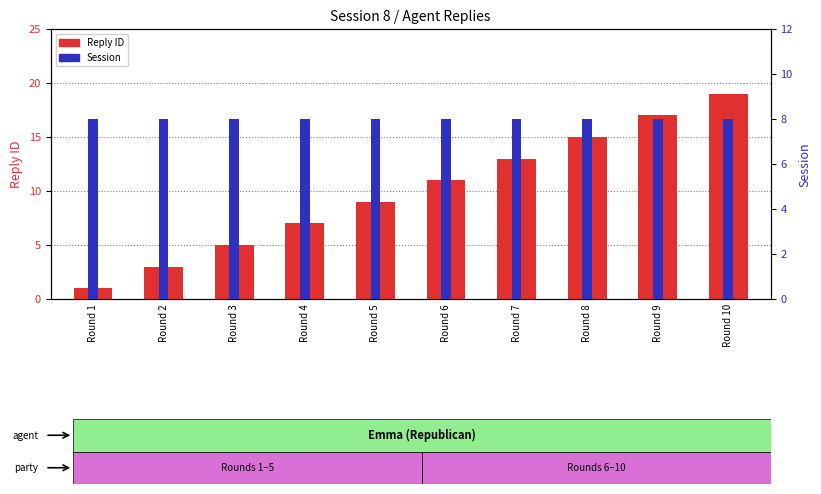

Between Round 4 and Round 2, which is larger?

Round 4